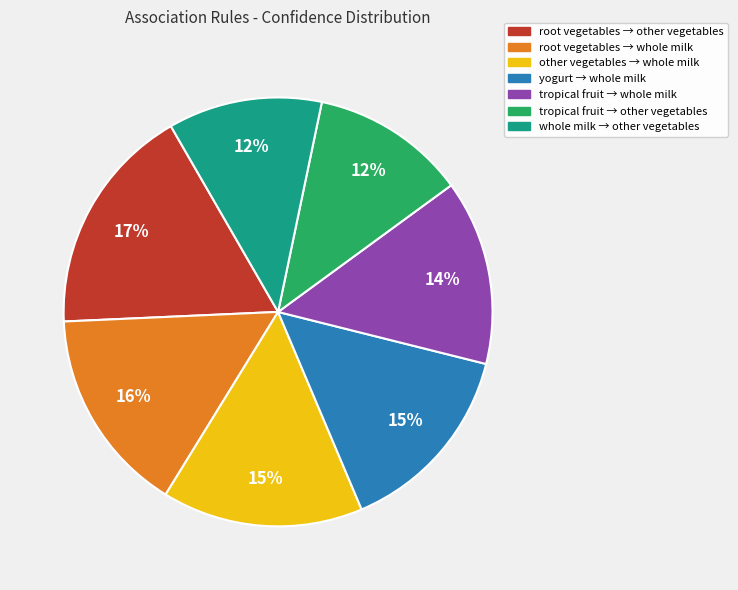

What percentage is the other vegetables → whole milk slice, to the nearest percent?

15%